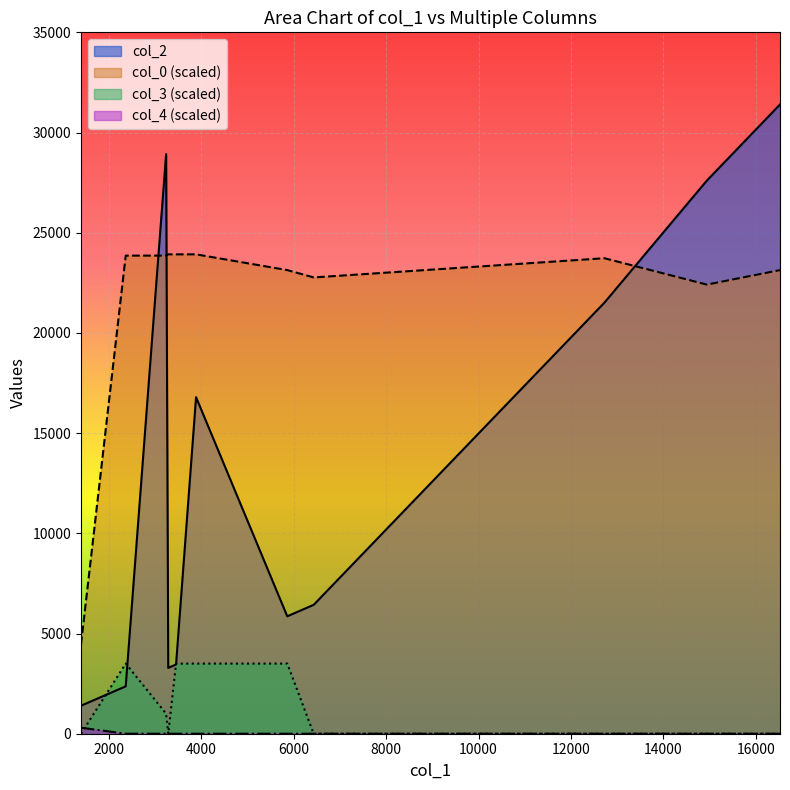

What is the greatest value displayed?

31399.0